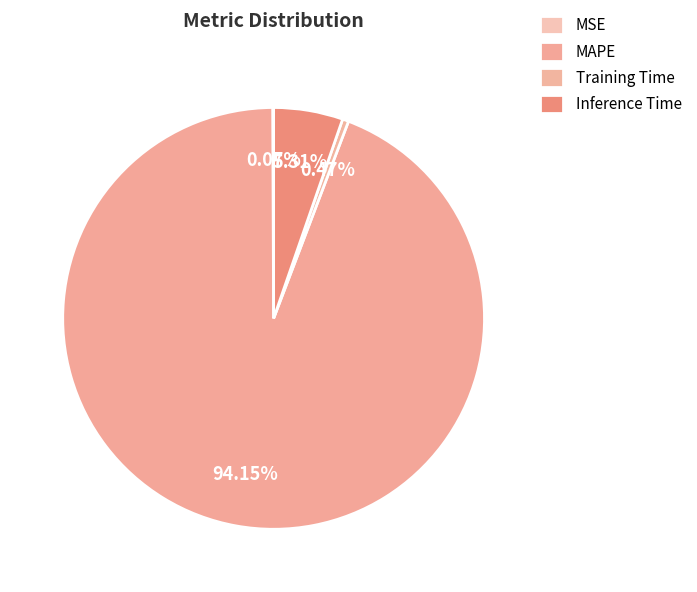

Which slice is the largest?

MAPE